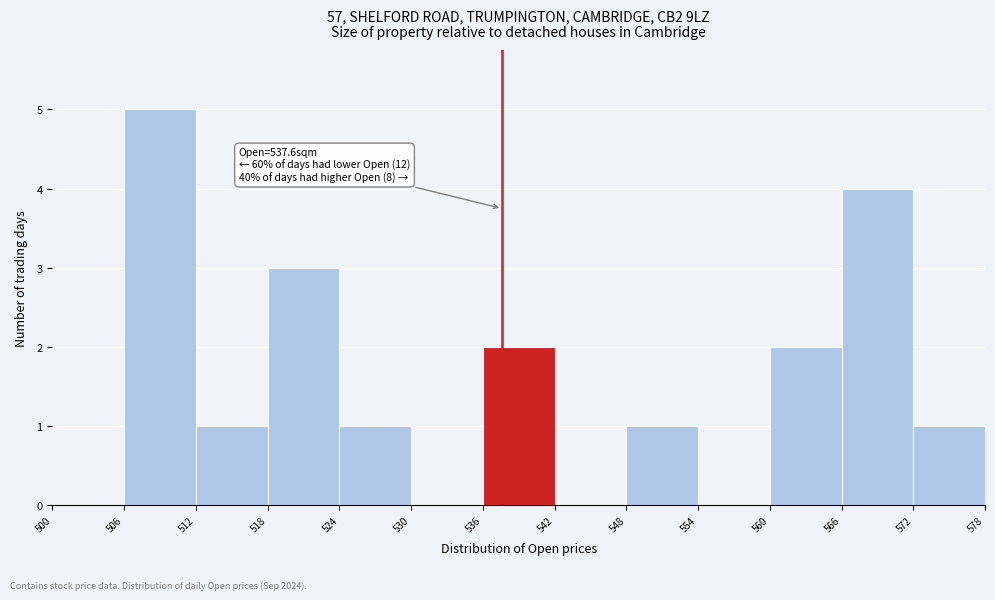

Which range on the x-axis has the tallest bar?

506 to 512